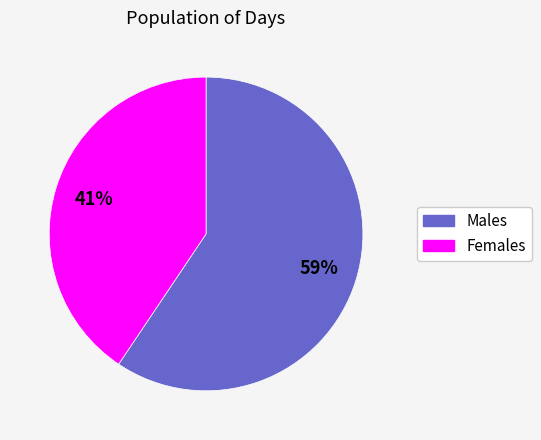

Count the number of slices in the pie.

2